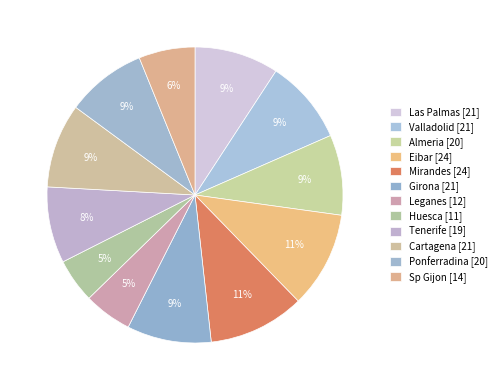

Combined, what portion of the pie is Girona and Las Palmas?

18.4%